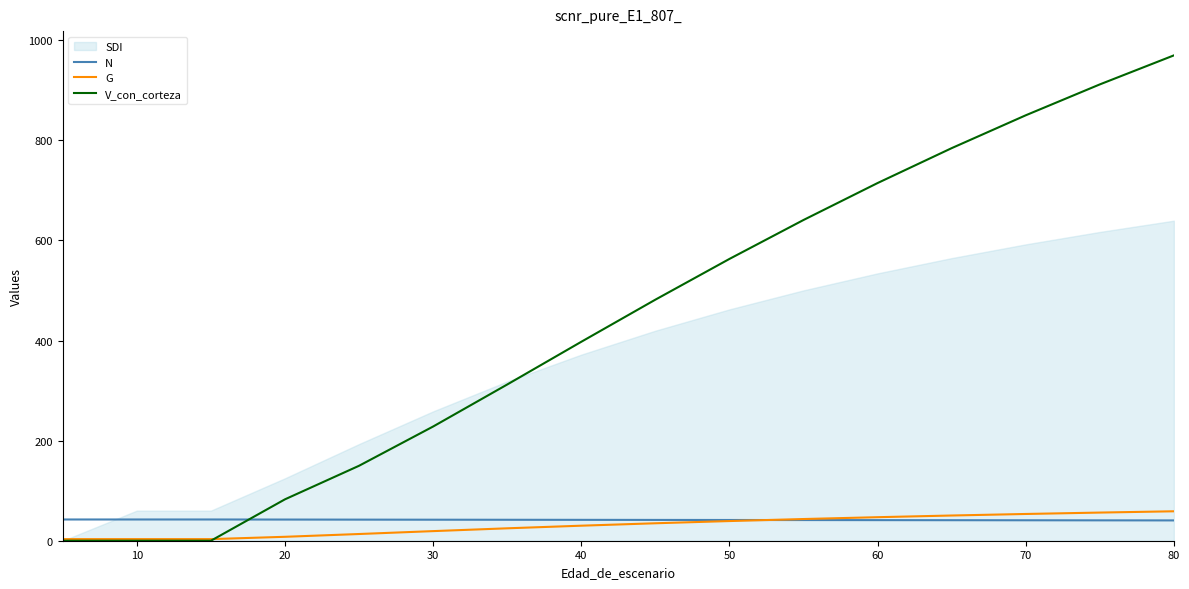

True or false: V_con_corteza has a value of 563.1 at 50.

True